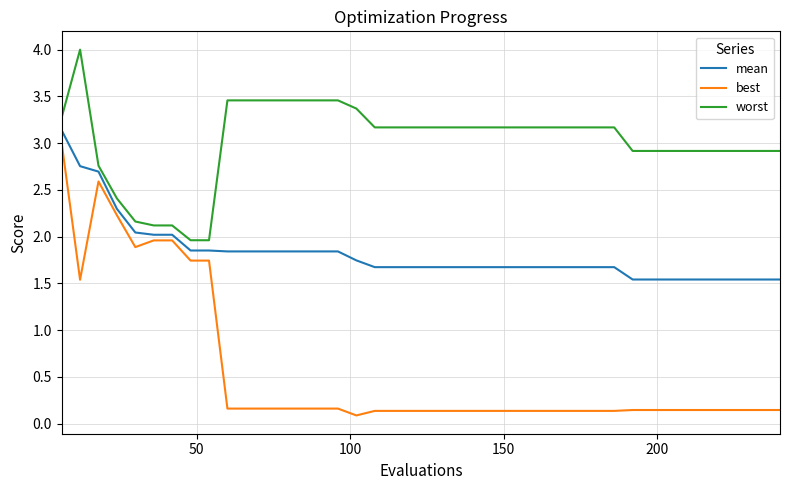

Which series has the widest spread of values?

best